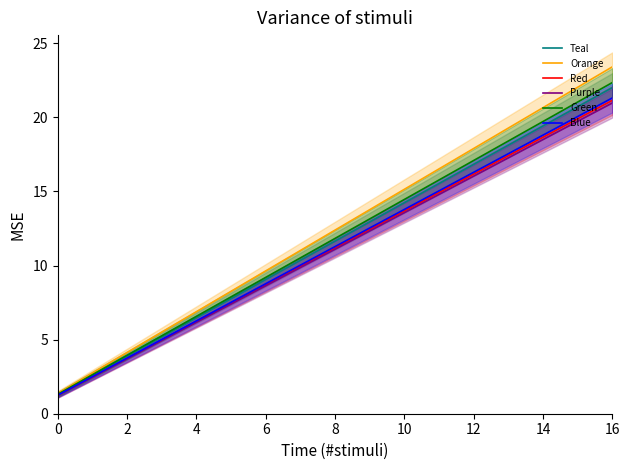

True or false: Blue has a value of 29.6 at 16.

False